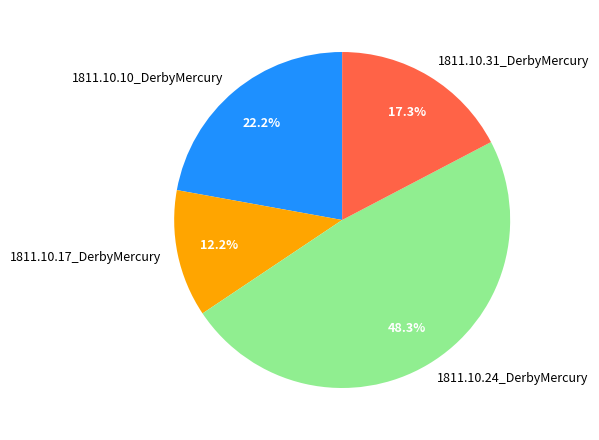

What is the largest slice in the pie chart?

1811.10.24_DerbyMercury